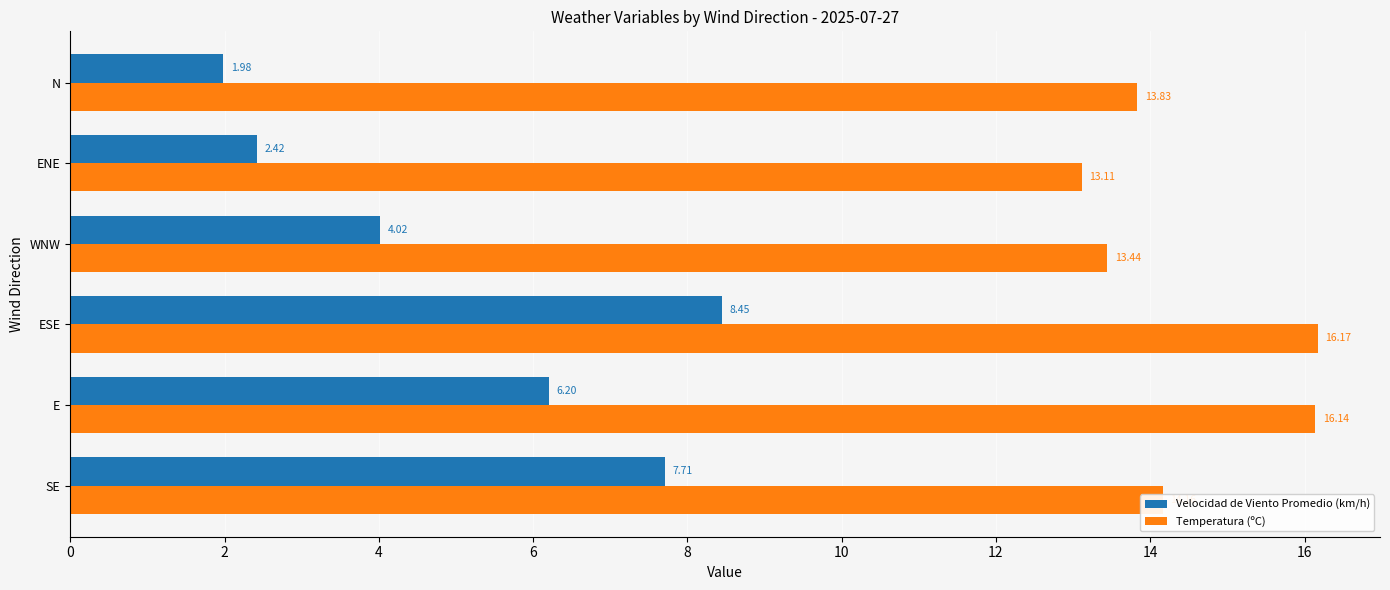

What is the sum of the Velocidad de Viento Promedio (km/h) values at N and E?

8.2